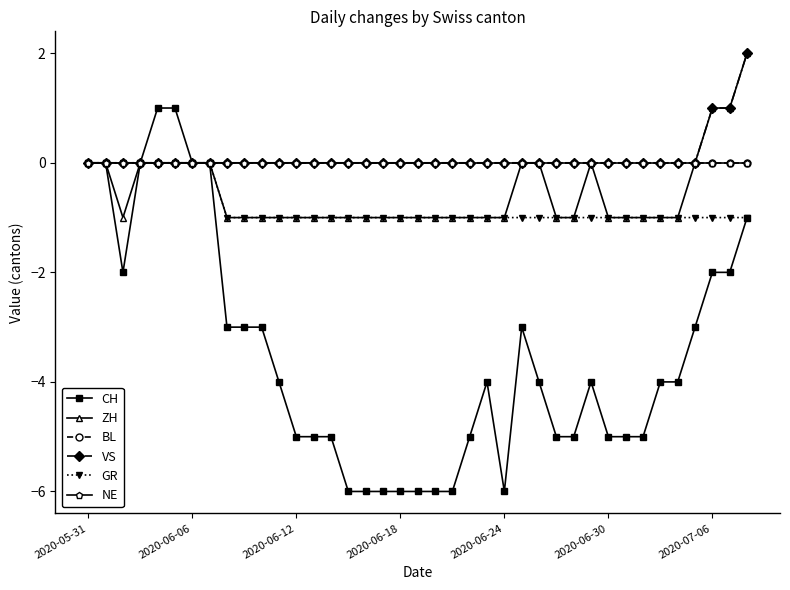

True or false: BL and CH intersect in this chart.

False